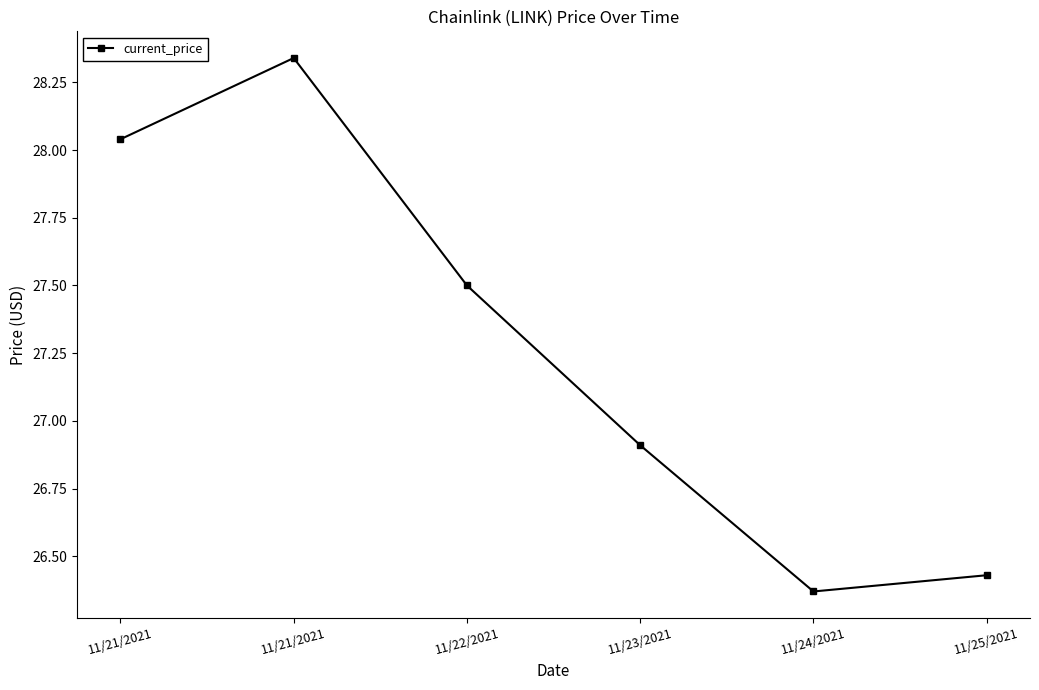

True or false: the data shows 39.2 at 11/22/2021.

False